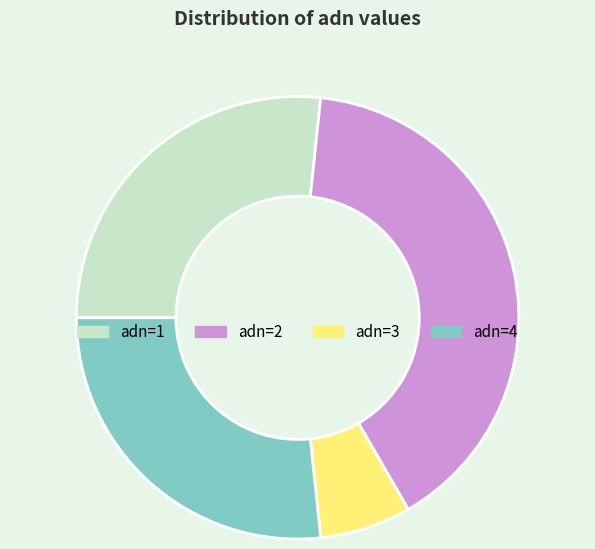

Is there any slice that represents more than half of the pie?

No